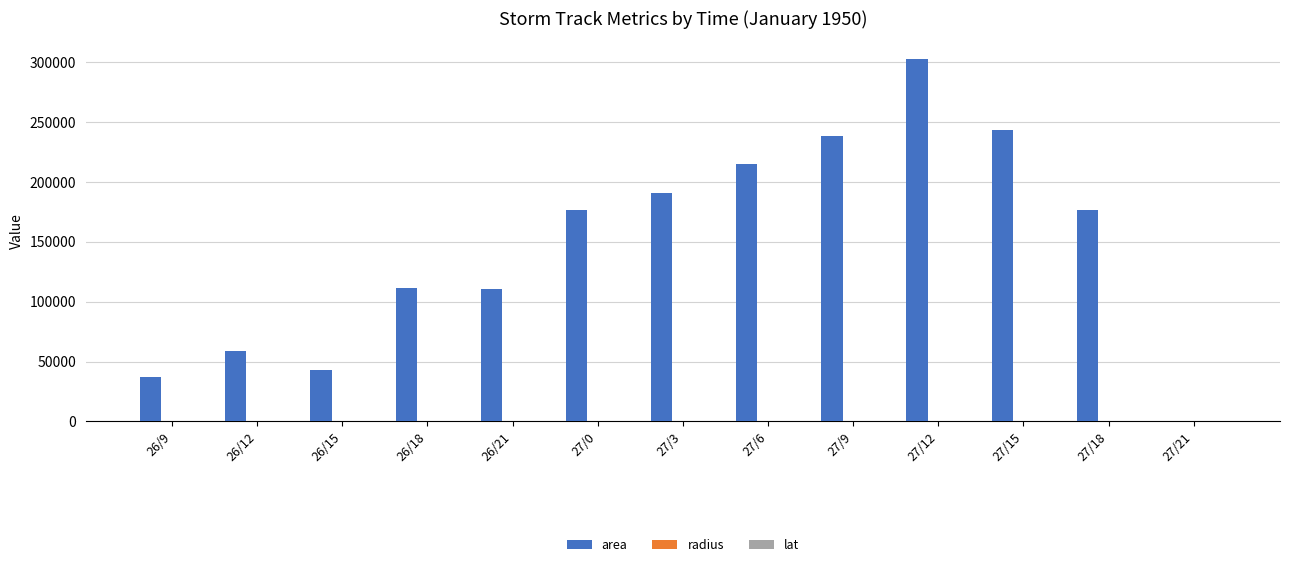

What is the maximum value shown in the chart?

302500.0